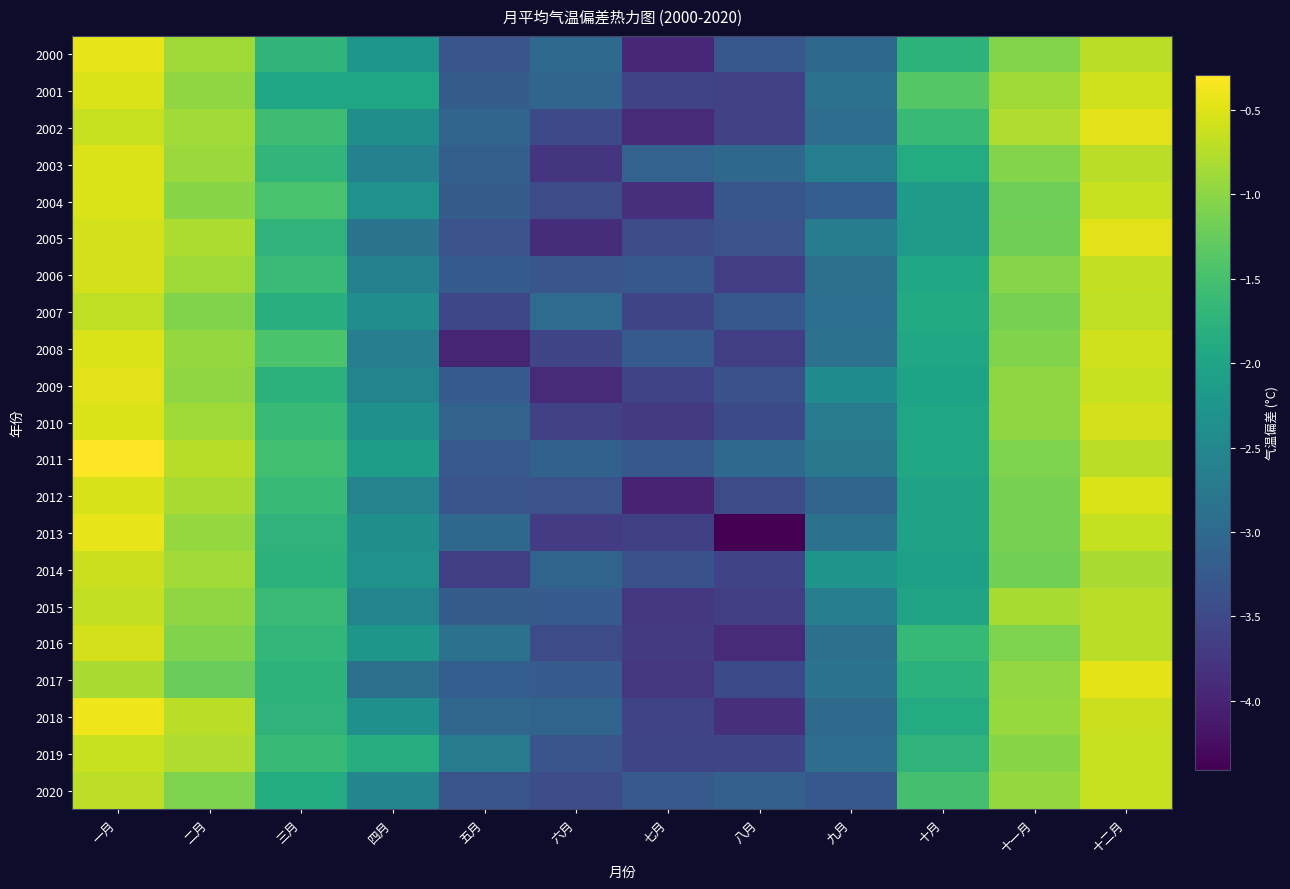

Reading left to right, transcribe all the data shown in this chart.

2000: 一月=-0.4	二月=-0.9	三月=-1.7	四月=-2.2	五月=-3.3	六月=-3.0	七月=-3.9	八月=-3.3	九月=-3.0	十月=-1.7	十一月=-1.1	十二月=-0.7
2001: 一月=-0.5	二月=-1.0	三月=-2.0	四月=-2.0	五月=-3.2	六月=-3.1	七月=-3.6	八月=-3.6	九月=-2.9	十月=-1.4	十一月=-0.9	十二月=-0.6
2002: 一月=-0.6	二月=-0.9	三月=-1.6	四月=-2.4	五月=-3.1	六月=-3.5	七月=-3.9	八月=-3.6	九月=-2.9	十月=-1.6	十一月=-0.8	十二月=-0.5
2003: 一月=-0.5	二月=-0.9	三月=-1.7	四月=-2.6	五月=-3.2	六月=-3.8	七月=-3.1	八月=-3.0	九月=-2.6	十月=-1.9	十一月=-1.1	十二月=-0.7
2004: 一月=-0.5	二月=-1.0	三月=-1.5	四月=-2.3	五月=-3.2	六月=-3.5	七月=-3.9	八月=-3.3	九月=-3.2	十月=-2.1	十一月=-1.2	十二月=-0.6
2005: 一月=-0.6	二月=-0.8	三月=-1.7	四月=-2.8	五月=-3.3	六月=-3.9	七月=-3.5	八月=-3.4	九月=-2.7	十月=-2.2	十一月=-1.2	十二月=-0.5
2006: 一月=-0.6	二月=-0.9	三月=-1.6	四月=-2.6	五月=-3.2	六月=-3.3	七月=-3.3	八月=-3.7	九月=-2.9	十月=-1.9	十一月=-1.0	十二月=-0.7
2007: 一月=-0.7	二月=-1.1	三月=-1.8	四月=-2.4	五月=-3.5	六月=-3.0	七月=-3.5	八月=-3.3	九月=-2.9	十月=-1.9	十一月=-1.1	十二月=-0.7
2008: 一月=-0.5	二月=-1.0	三月=-1.5	四月=-2.6	五月=-4.0	六月=-3.6	七月=-3.2	八月=-3.6	九月=-2.9	十月=-1.9	十一月=-1.1	十二月=-0.6
2009: 一月=-0.5	二月=-1.0	三月=-1.8	四月=-2.6	五月=-3.2	六月=-3.9	七月=-3.6	八月=-3.4	九月=-2.4	十月=-2.0	十一月=-1.0	十二月=-0.6
2010: 一月=-0.5	二月=-0.9	三月=-1.6	四月=-2.3	五月=-3.1	六月=-3.6	七月=-3.7	八月=-3.5	九月=-2.7	十月=-2.0	十一月=-1.0	十二月=-0.6
2011: 一月=-0.3	二月=-0.7	三月=-1.5	四月=-2.1	五月=-3.3	六月=-3.1	七月=-3.3	八月=-3.0	九月=-2.8	十月=-2.0	十一月=-1.1	十二月=-0.7
2012: 一月=-0.5	二月=-0.8	三月=-1.6	四月=-2.6	五月=-3.3	六月=-3.4	七月=-4.0	八月=-3.4	九月=-3.1	十月=-2.0	十一月=-1.1	十二月=-0.5
2013: 一月=-0.5	二月=-1.0	三月=-1.7	四月=-2.4	五月=-3.0	六月=-3.7	七月=-3.6	八月=-4.4	九月=-2.9	十月=-2.0	十一月=-1.1	十二月=-0.7
2014: 一月=-0.6	二月=-0.9	三月=-1.8	四月=-2.3	五月=-3.6	六月=-3.1	七月=-3.4	八月=-3.6	九月=-2.3	十月=-2.1	十一月=-1.2	十二月=-0.8
2015: 一月=-0.7	二月=-1.0	三月=-1.6	四月=-2.6	五月=-3.2	六月=-3.2	七月=-3.8	八月=-3.6	九月=-2.6	十月=-2.0	十一月=-0.8	十二月=-0.7
2016: 一月=-0.6	二月=-1.1	三月=-1.7	四月=-2.2	五月=-2.9	六月=-3.5	七月=-3.7	八月=-3.9	九月=-2.9	十月=-1.6	十一月=-1.1	十二月=-0.7
2017: 一月=-0.8	二月=-1.2	三月=-1.7	四月=-2.9	五月=-3.2	六月=-3.2	七月=-3.8	八月=-3.5	九月=-2.8	十月=-1.8	十一月=-1.0	十二月=-0.5
2018: 一月=-0.4	二月=-0.7	三月=-1.7	四月=-2.3	五月=-3.1	六月=-3.1	七月=-3.6	八月=-3.9	九月=-3.0	十月=-1.9	十一月=-0.9	十二月=-0.6
2019: 一月=-0.6	二月=-0.8	三月=-1.6	四月=-1.9	五月=-2.7	六月=-3.3	七月=-3.5	八月=-3.6	九月=-2.9	十月=-1.7	十一月=-1.0	十二月=-0.6
2020: 一月=-0.7	二月=-1.1	三月=-1.9	四月=-2.5	五月=-3.3	六月=-3.4	七月=-3.3	八月=-3.1	九月=-3.3	十月=-1.5	十一月=-0.9	十二月=-0.6